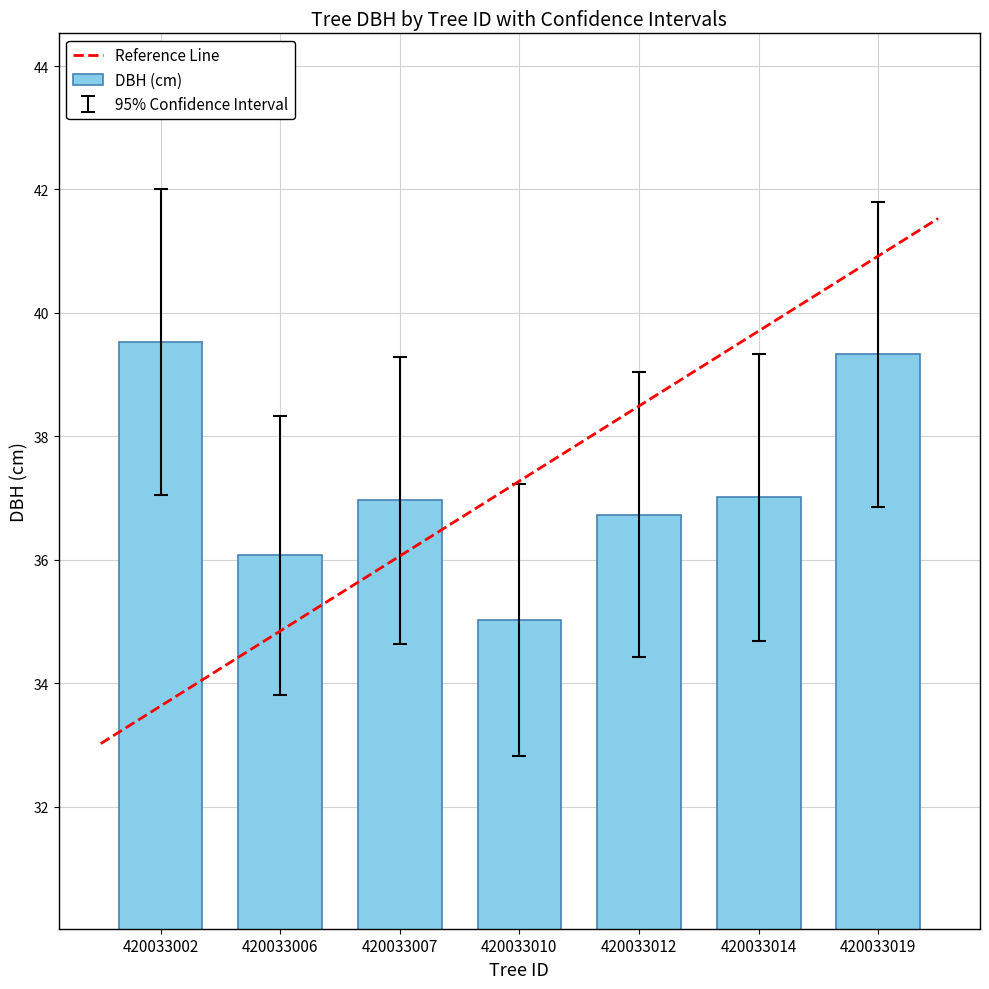

The value of DBH (cm) at 420033014 is 37.0. True or false?

True